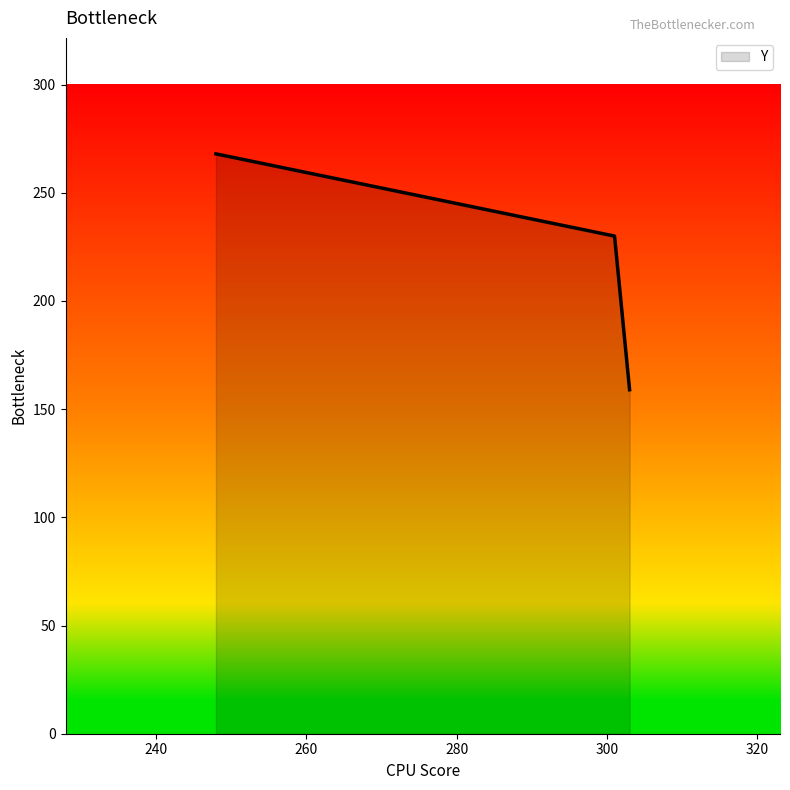

What is the maximum value shown in the chart?

268